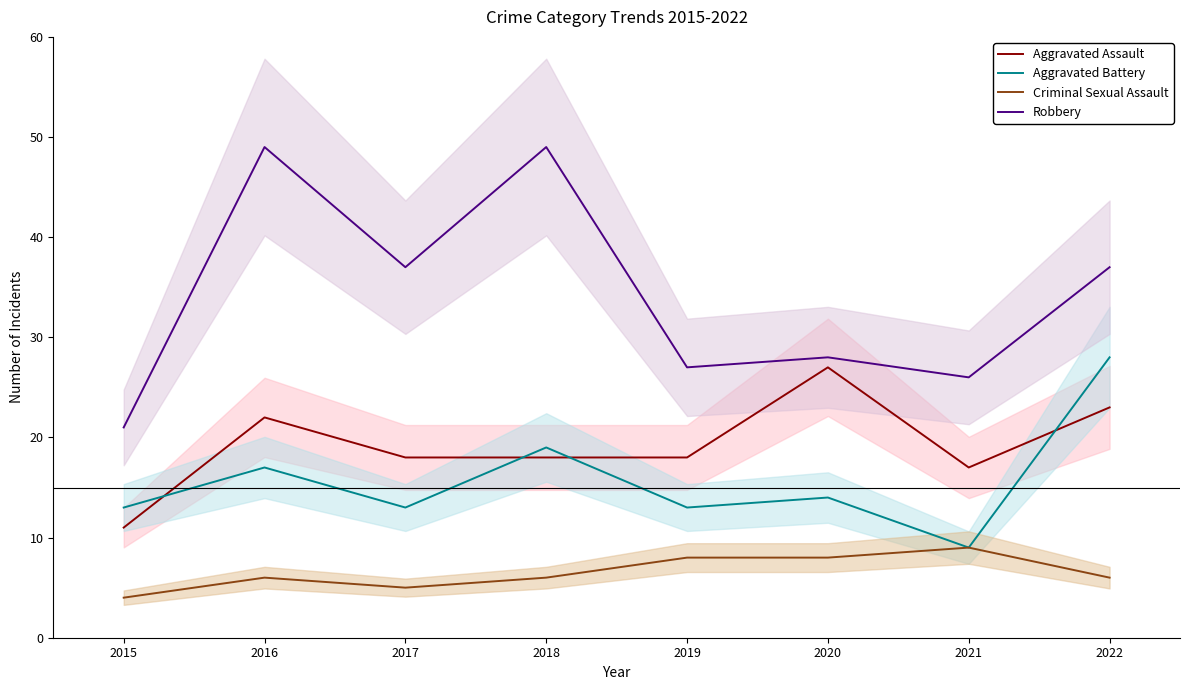

Which series has the largest total across all categories?

Robbery